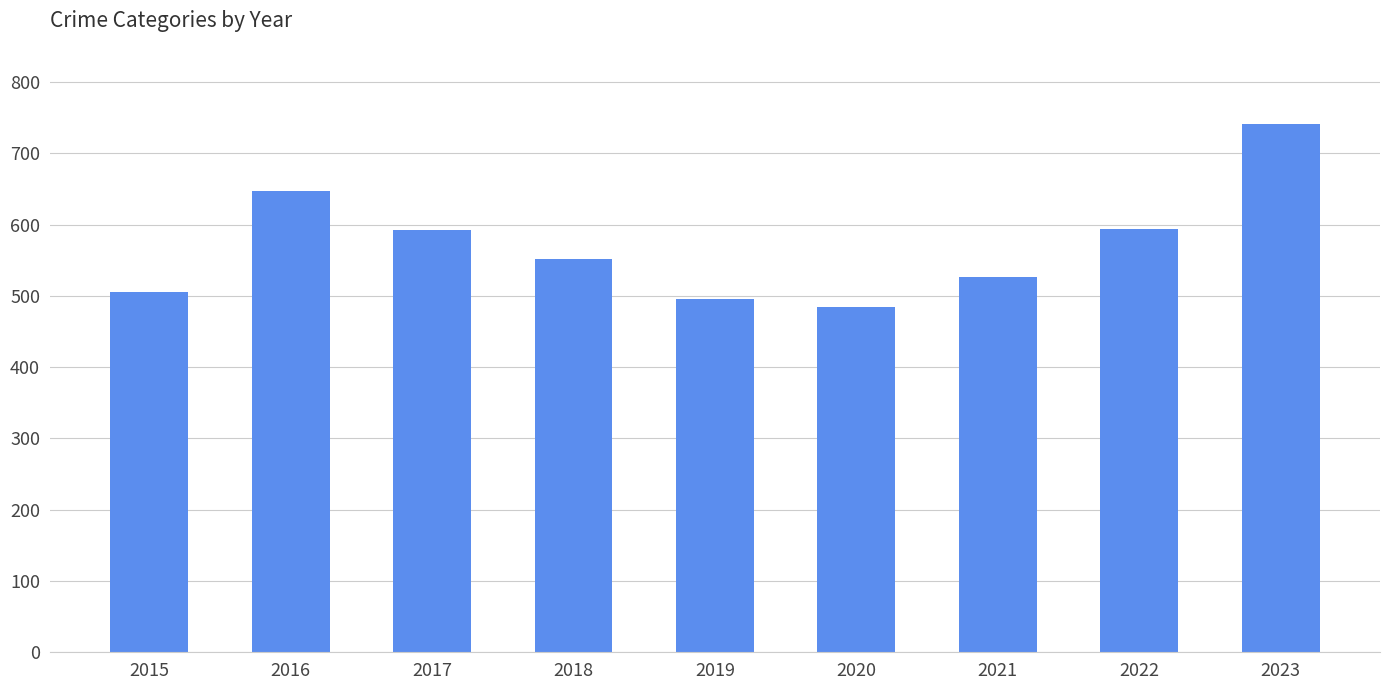

What value does the data have at 2022, to the nearest 5?

595